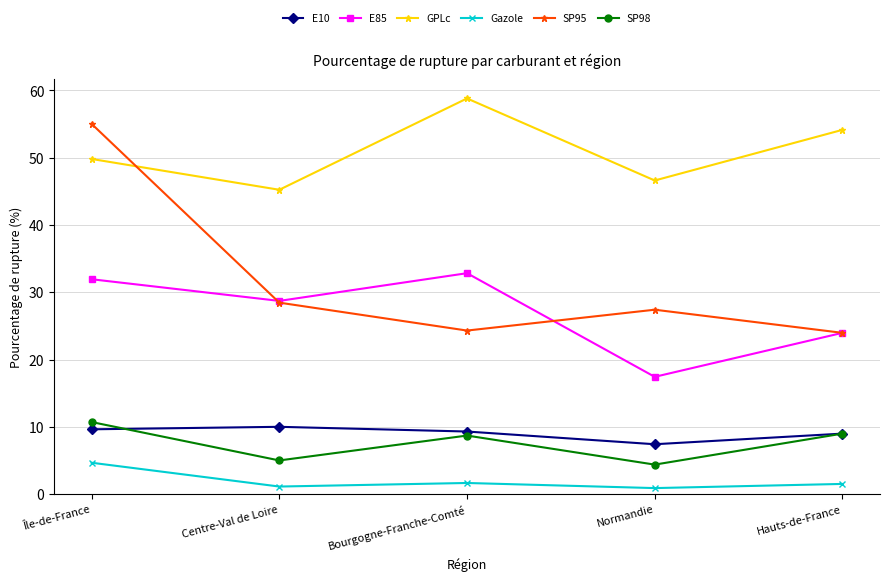

Does the chart have visible grid lines?

Yes